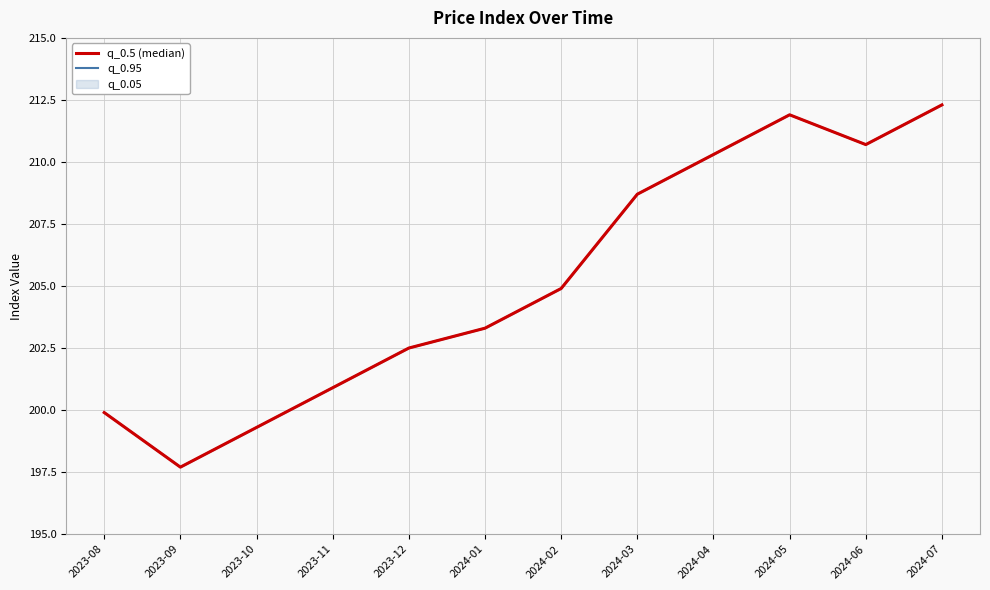

Reading left to right, list all the values displayed in this chart.

q_0.5 (median): 199.9	197.7	199.3	200.9	202.5	203.3	204.9	208.7	210.3	211.9	210.7	212.3
q_0.95: 199.9	197.7	199.3	200.9	202.5	203.3	204.9	208.7	210.3	211.9	210.7	212.3